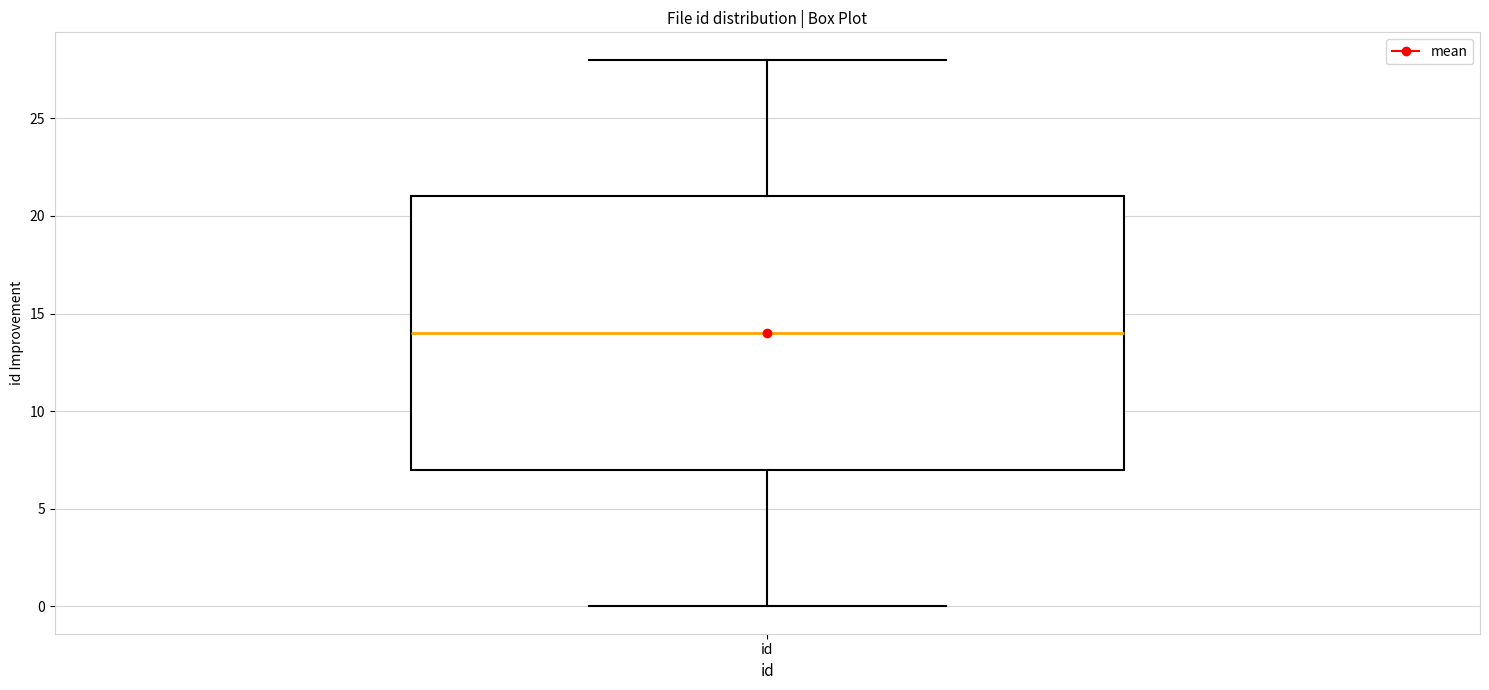

Where is the lower edge of the box for id on the y-axis? The values are not printed on the chart, so give them approximately, as read against the axis.

7